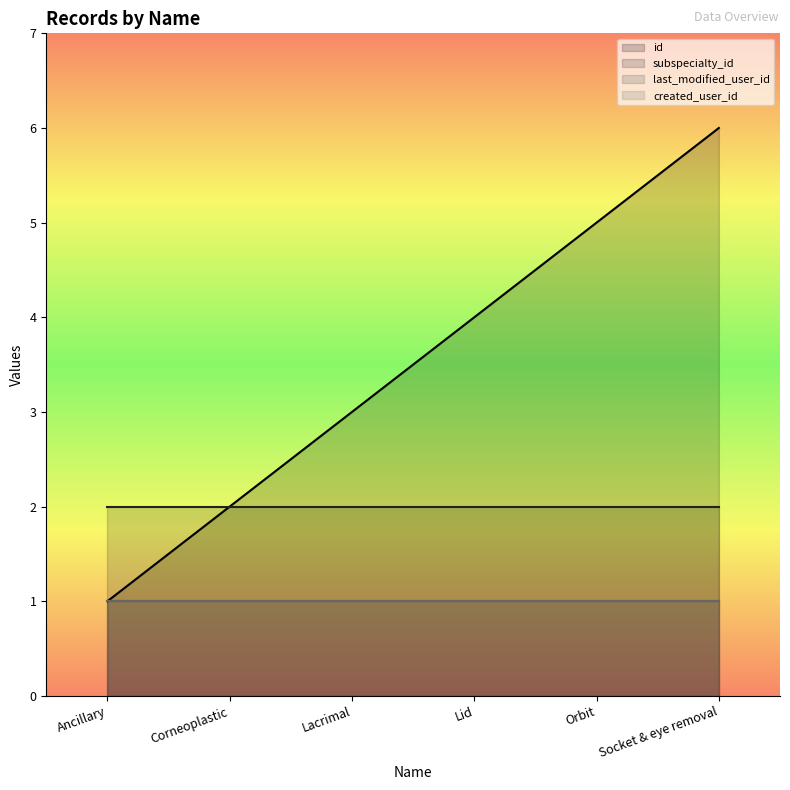

What is the label of the 2nd point from the left?

Corneoplastic